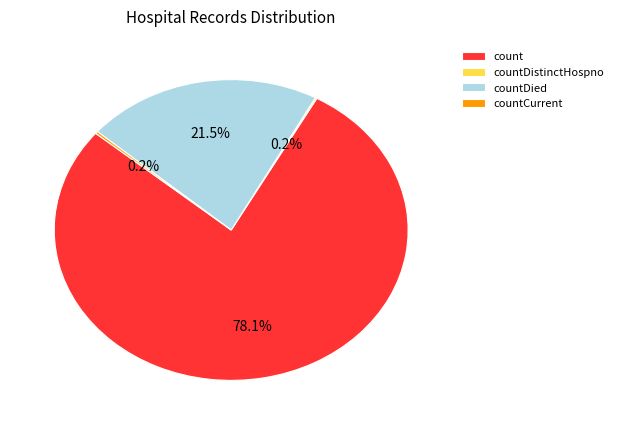

How much of the chart is everything except countDied?

78.5%